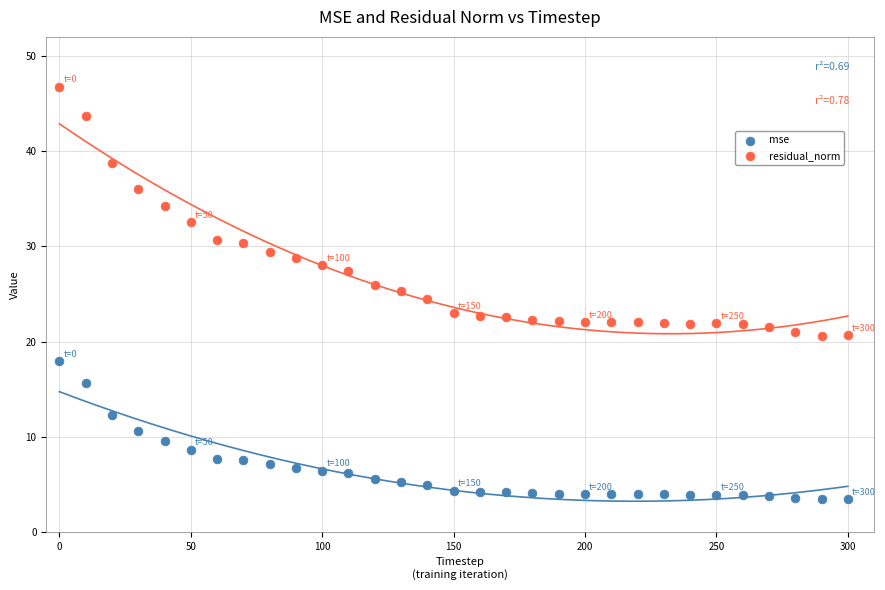

Which series has the widest spread of Y values?

residual_norm